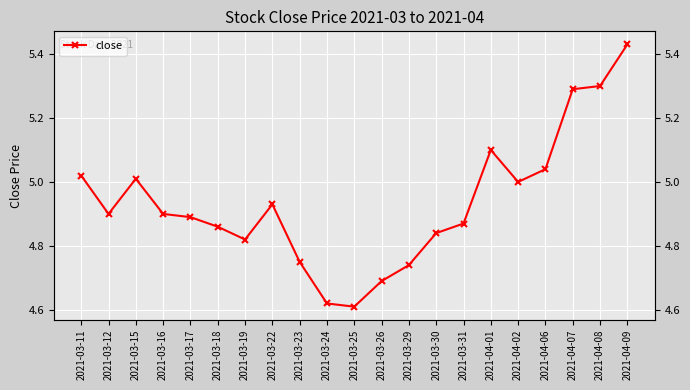

Which category has the highest value across all series?

2021-04-09